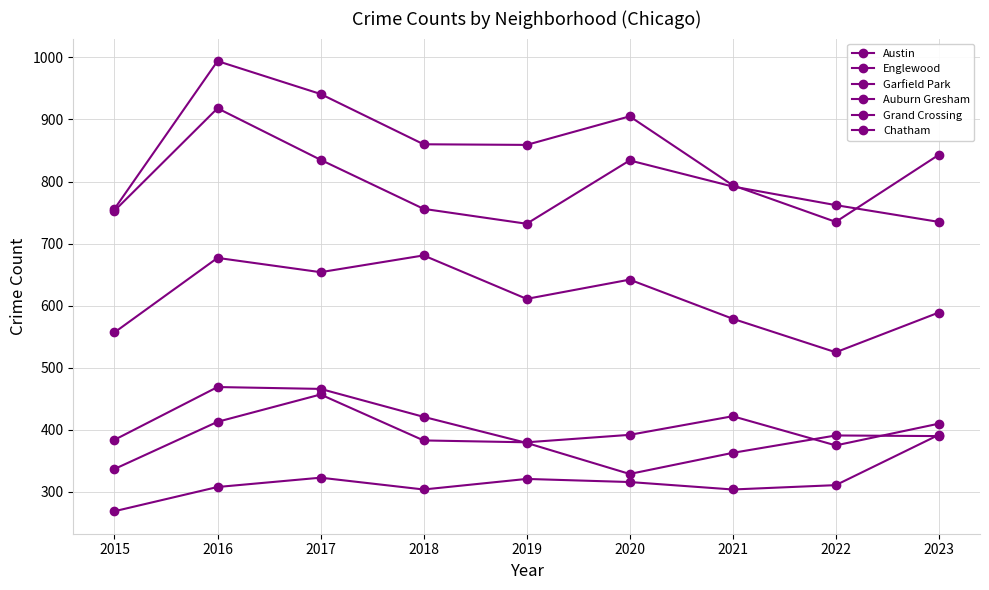

How many lines are shown in the chart?

6